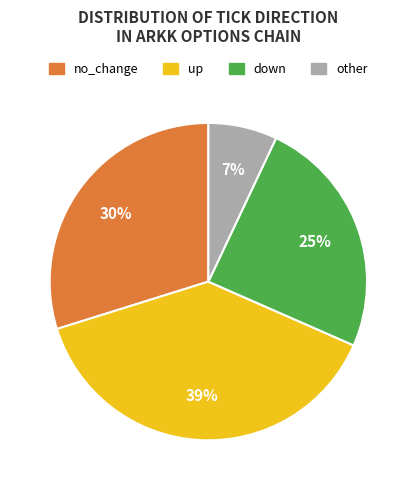

Rank the categories by value from lowest to highest.

other, down, no_change, up